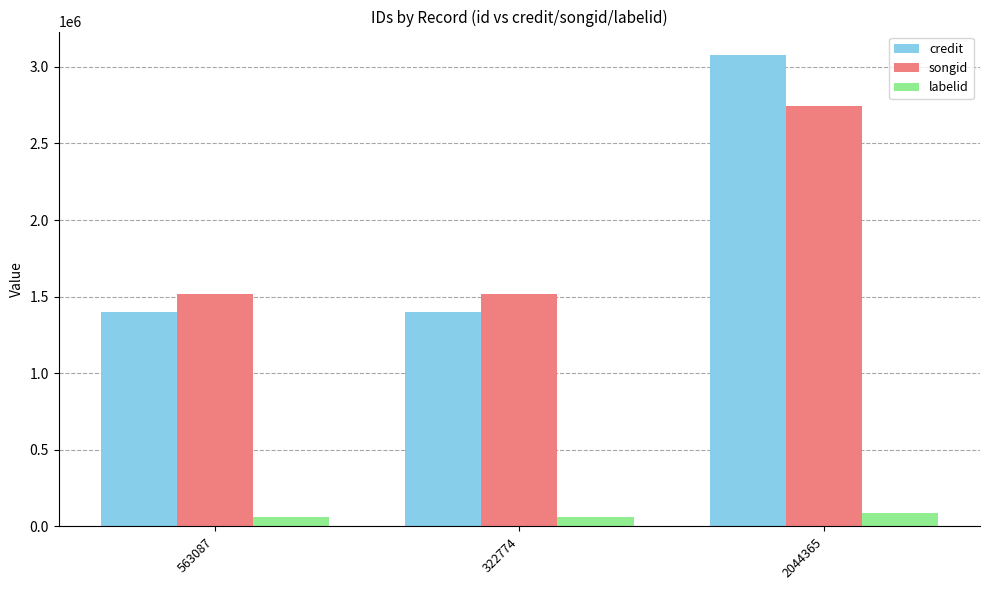

Which series has the widest spread of values?

credit